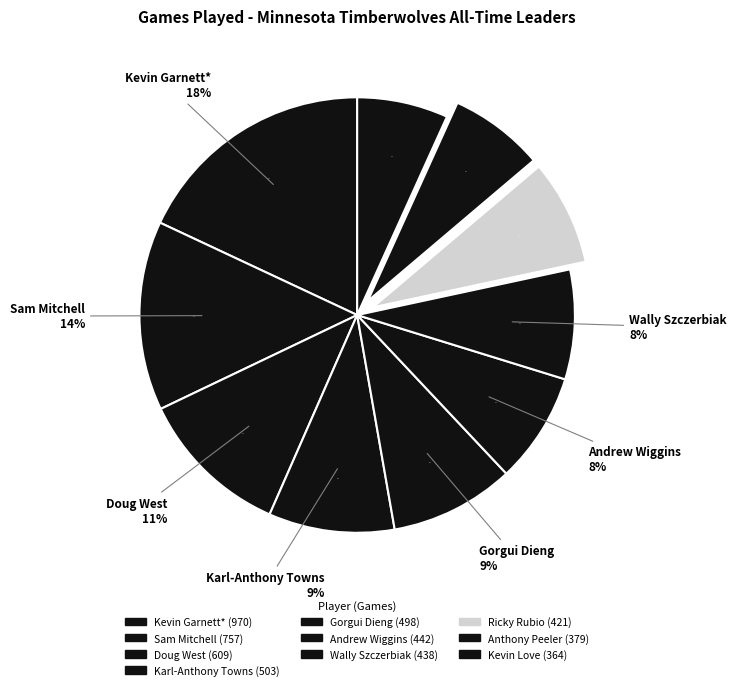

To the nearest percent, what percentage of the pie is Kevin Love?

7%